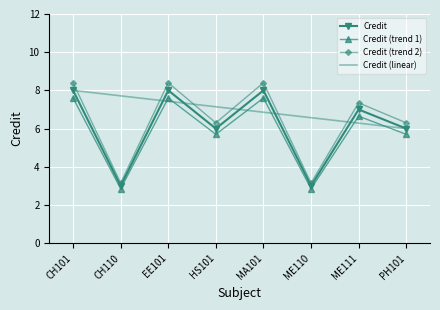

At how many categories does at least one series exceed 6?

8